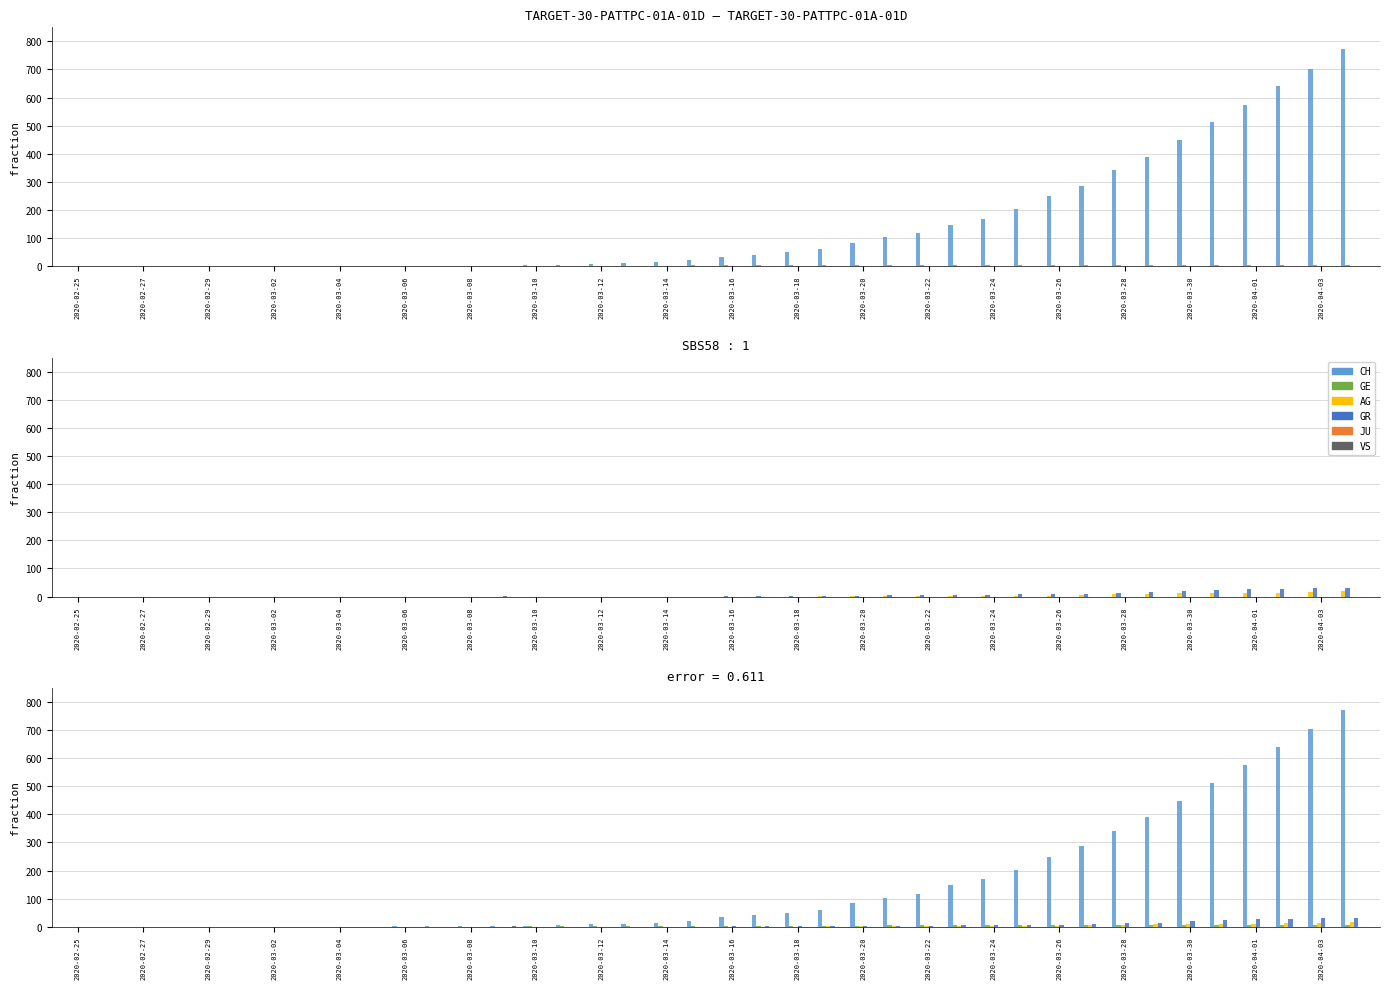

Reading left to right, what are all the values shown in this chart?

CH: 0	0	0	0	0	0	0	0	0	0	1	1	2	2	4	5	9	10	14	22	34	41	50	61	83	103	118	148	169	203	249	287	341	390	449	513	575	641	703	773
GE: 0	0	0	0	0	0	0	0	0	0	0	0	0	0	1	1	2	2	2	3	4	4	4	4	4	5	5	6	6	6	6	6	6	6	6	6	6	6	6	6
AG: 0	0	0	0	0	0	0	0	0	0	0	0	0	0	0	0	0	0	0	0	0	0	0	1	1	1	1	2	2	2	3	5	8	9	11	11	11	14	15	18
GR: 0	0	0	0	0	0	0	0	0	0	0	0	0	0	0	0	0	0	0	0	1	1	1	2	3	4	4	5	6	8	8	9	12	15	19	23	26	28	30	30
JU: 0	0	0	0	0	0	0	0	0	0	0	0	0	0	0	0	0	0	0	0	0	0	0	0	0	0	0	0	0	0	0	0	0	0	0	0	0	0	0	0
VS: 0	0	0	0	0	0	0	0	0	0	0	0	0	1	0	0	0	0	0	0	0	0	0	0	0	0	0	0	0	0	0	0	0	0	0	0	0	0	0	0